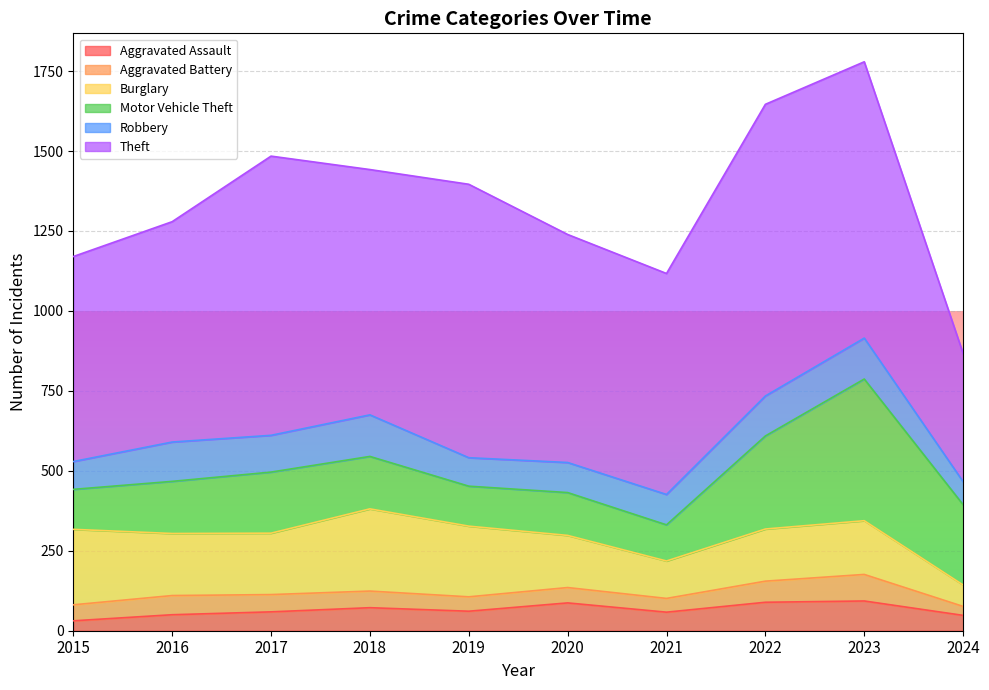

The value of Aggravated Assault at 2016 is 50. True or false?

True